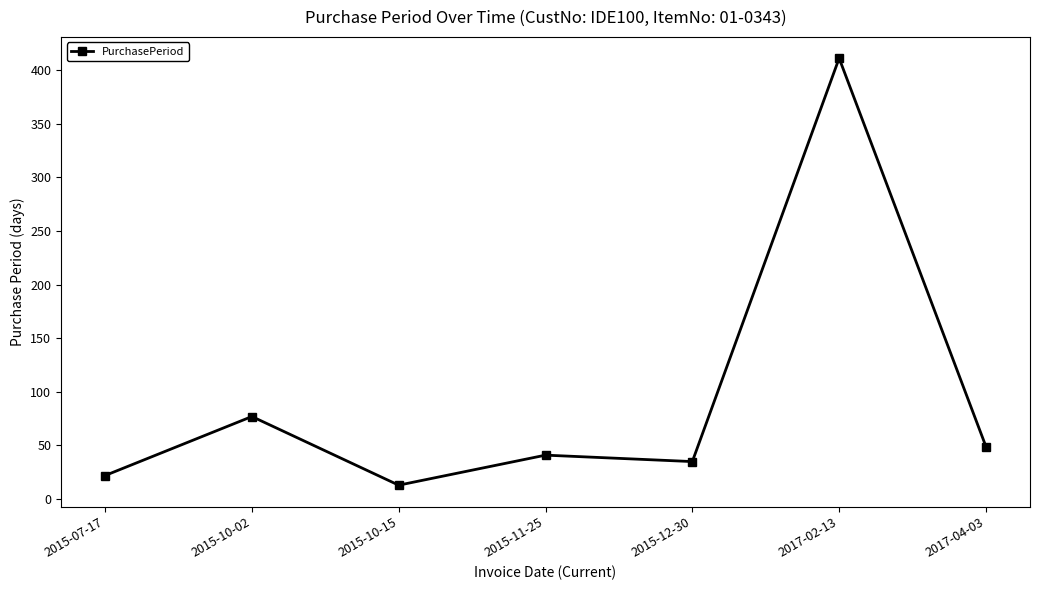

At which label is the value closest to 212?

2015-10-02